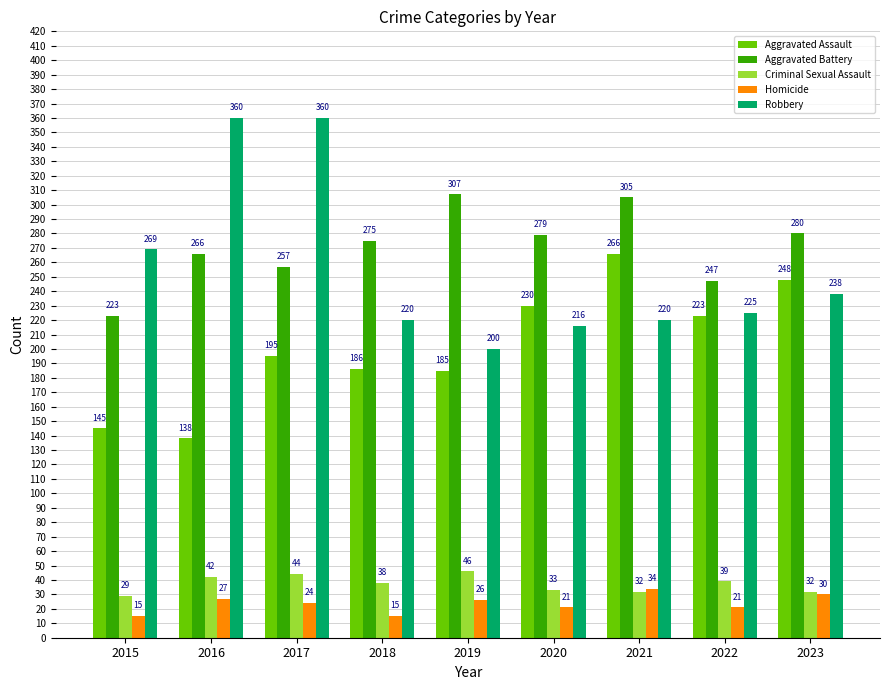

What is the value of the Robbery bar at the 8th from the left?

225